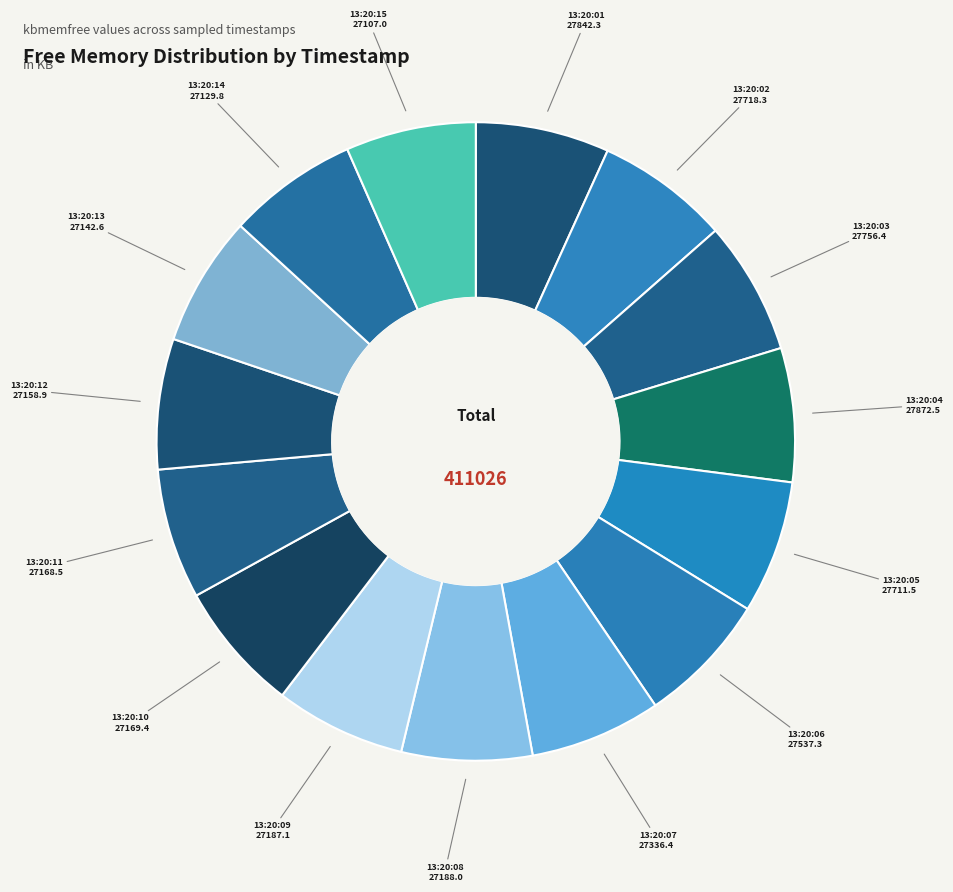

Combined, do 13:20:11 and 13:20:05 account for over 50%?

No